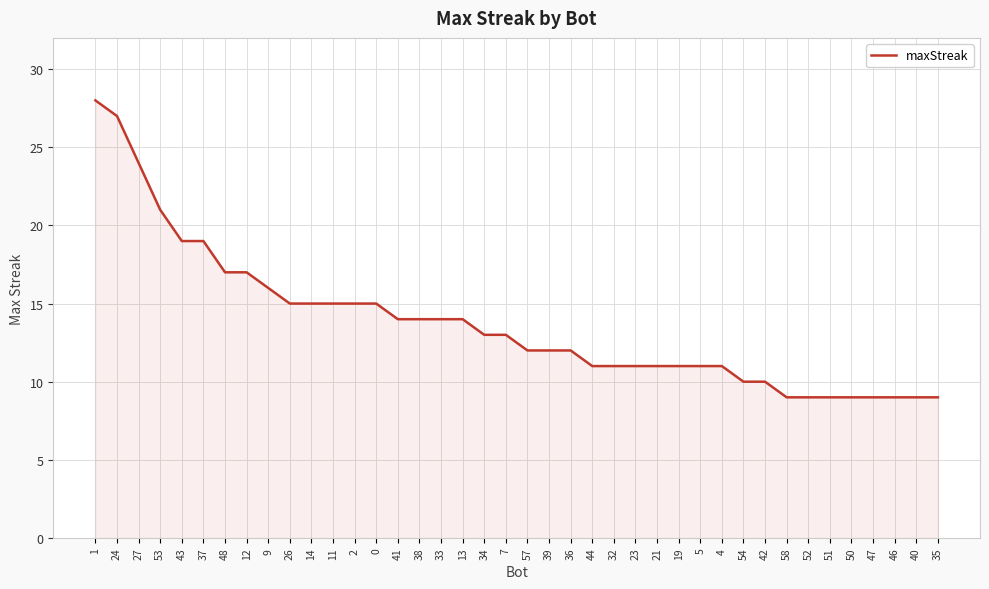

What is the change in value from 1 to 53?

-7